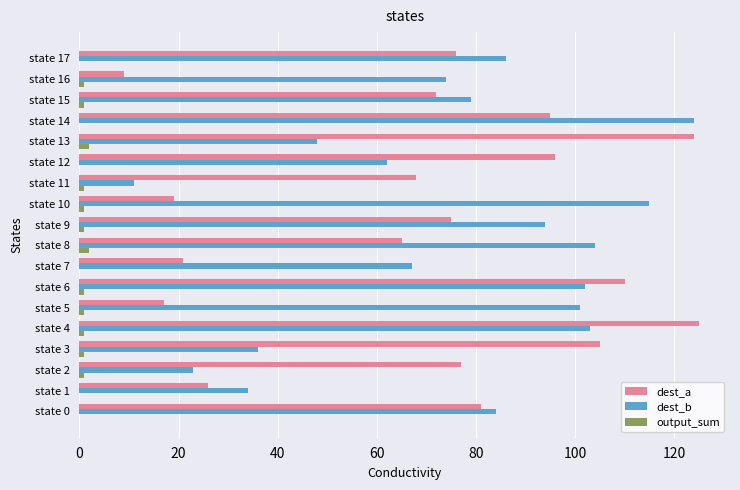

The value of dest_b at state 7 is 67. True or false?

True